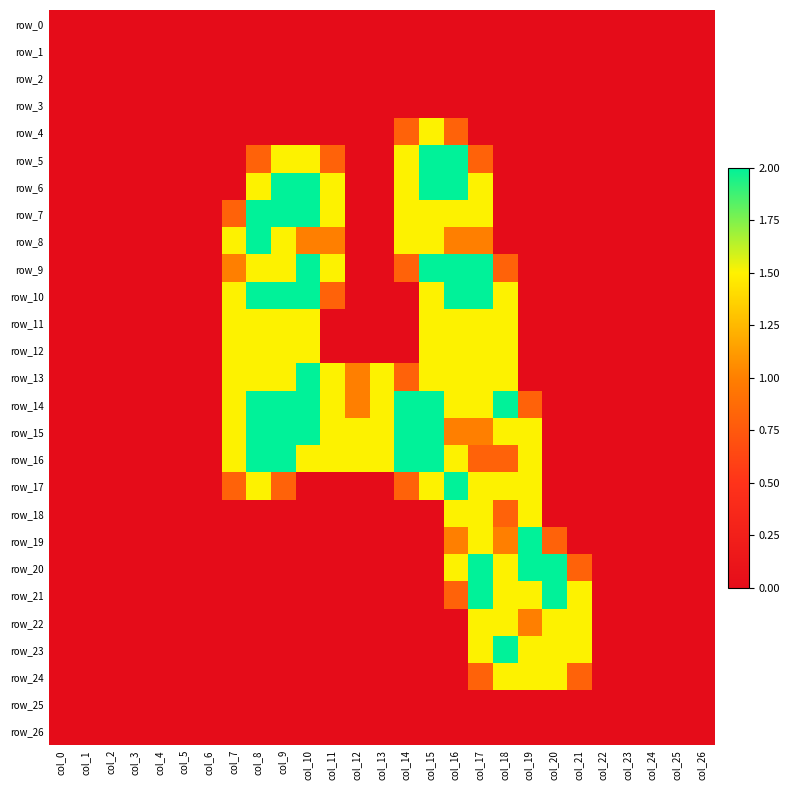

What is the total value across all series at col_9?

21.8